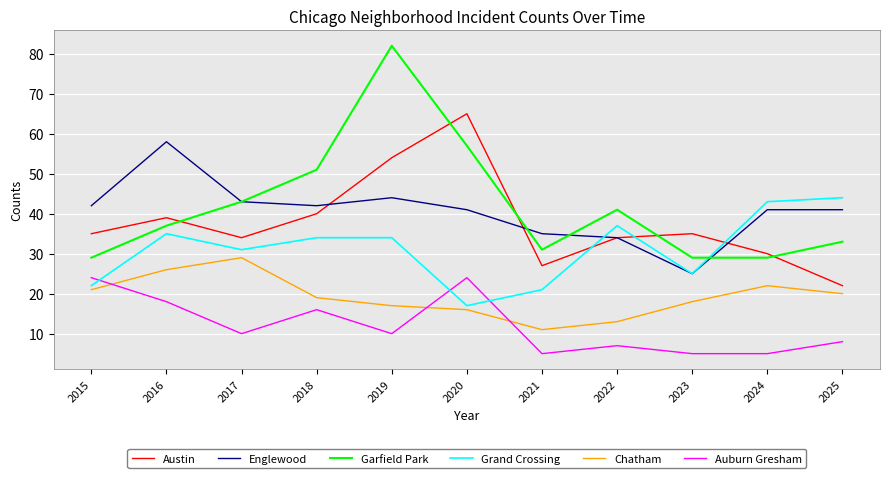

Reading left to right, what are all the values shown in this chart?

Austin: 35	39	34	40	54	65	27	34	35	30	22
Englewood: 42	58	43	42	44	41	35	34	25	41	41
Garfield Park: 29	37	43	51	82	57	31	41	29	29	33
Grand Crossing: 22	35	31	34	34	17	21	37	25	43	44
Chatham: 21	26	29	19	17	16	11	13	18	22	20
Auburn Gresham: 24	18	10	16	10	24	5	7	5	5	8